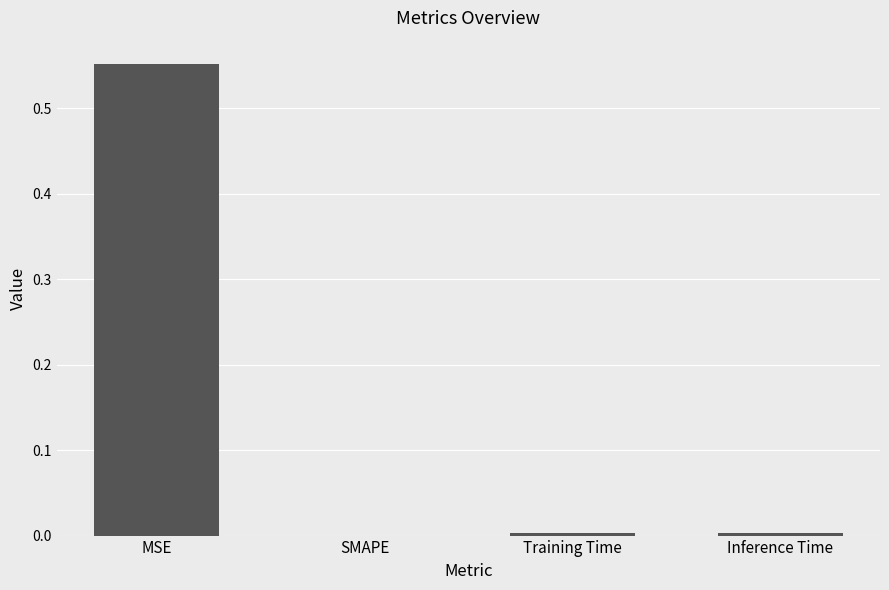

Which has a higher value, MSE or Inference Time?

MSE